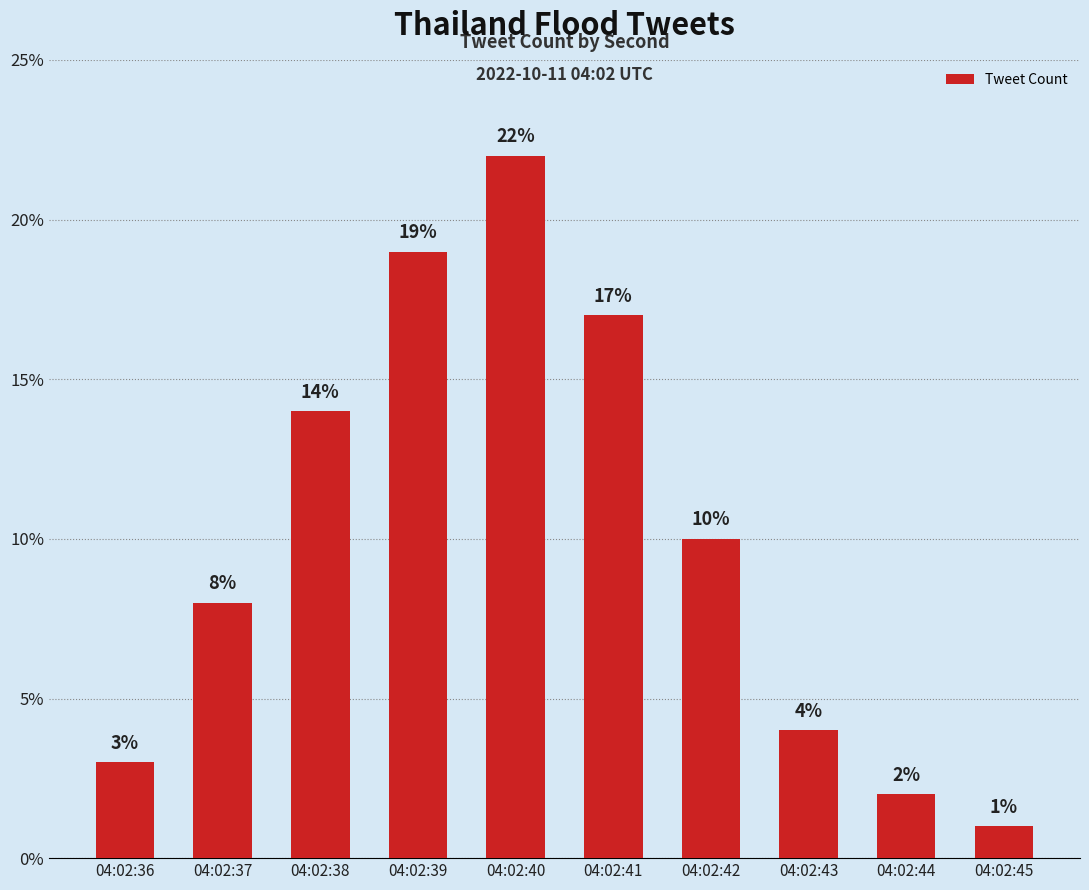

Read the value at 04:02:38.

14